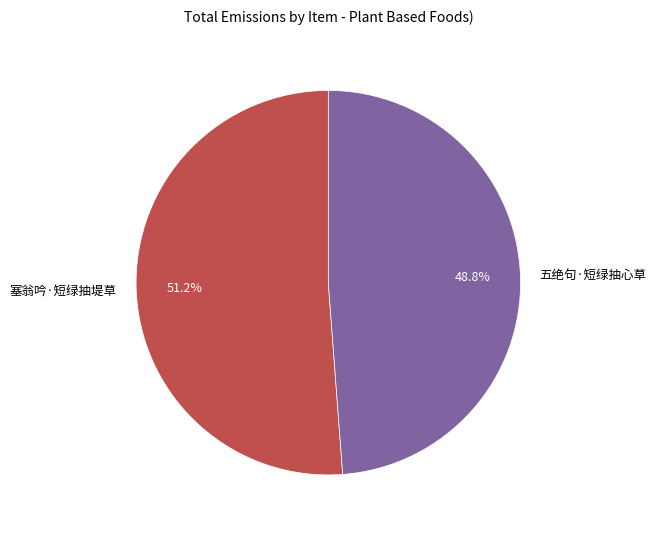

The 塞翁吟·短绿抽堤草 slice represents 51% of the pie. True or false?

True